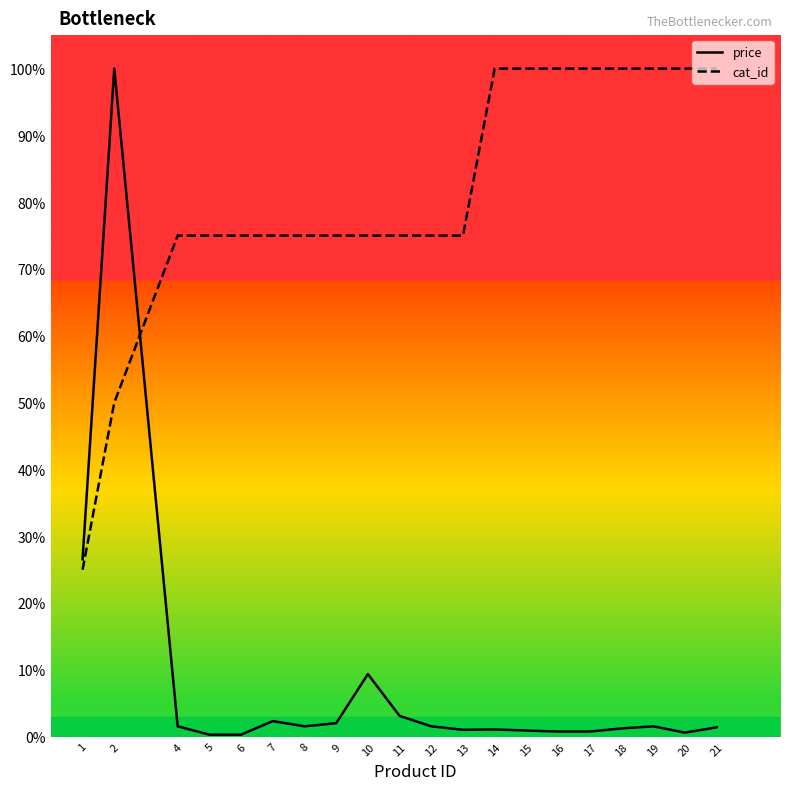

Which series has the largest range (max minus min)?

price